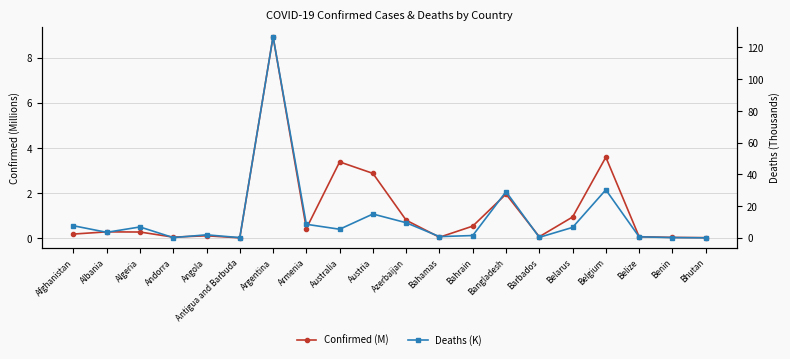

Reading left to right, extract all data points from this chart.

Confirmed (M): Afghanistan=0.2	Albania=0.3	Algeria=0.3	Andorra=0.0	Angola=0.1	Antigua and Barbuda=0.0	Argentina=8.9	Armenia=0.4	Australia=3.4	Austria=2.9	Azerbaijan=0.8	Bahamas=0.0	Bahrain=0.5	Bangladesh=1.9	Barbados=0.1	Belarus=0.9	Belgium=3.6	Belize=0.1	Benin=0.0	Bhutan=0.0
Deaths (K): Afghanistan=7.6	Albania=3.5	Algeria=6.9	Andorra=0.2	Angola=1.9	Antigua and Barbuda=0.1	Argentina=126.8	Armenia=8.5	Australia=5.4	Austria=15.0	Azerbaijan=9.5	Bahamas=0.8	Bahrain=1.5	Bangladesh=29.1	Barbados=0.3	Belarus=6.6	Belgium=30.3	Belize=0.7	Benin=0.2	Bhutan=0.0